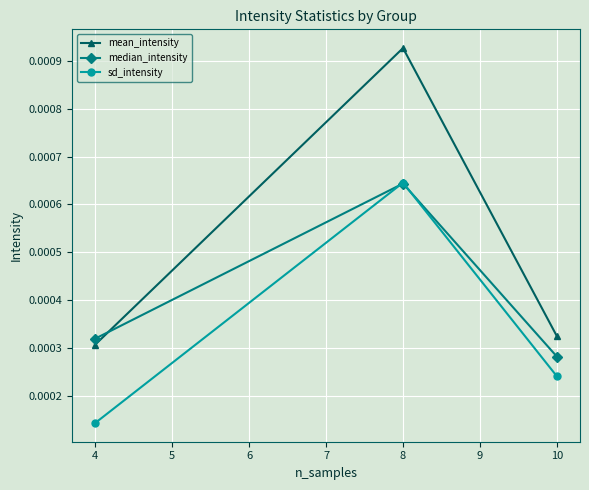

Which series has the largest range (max minus min)?

mean_intensity